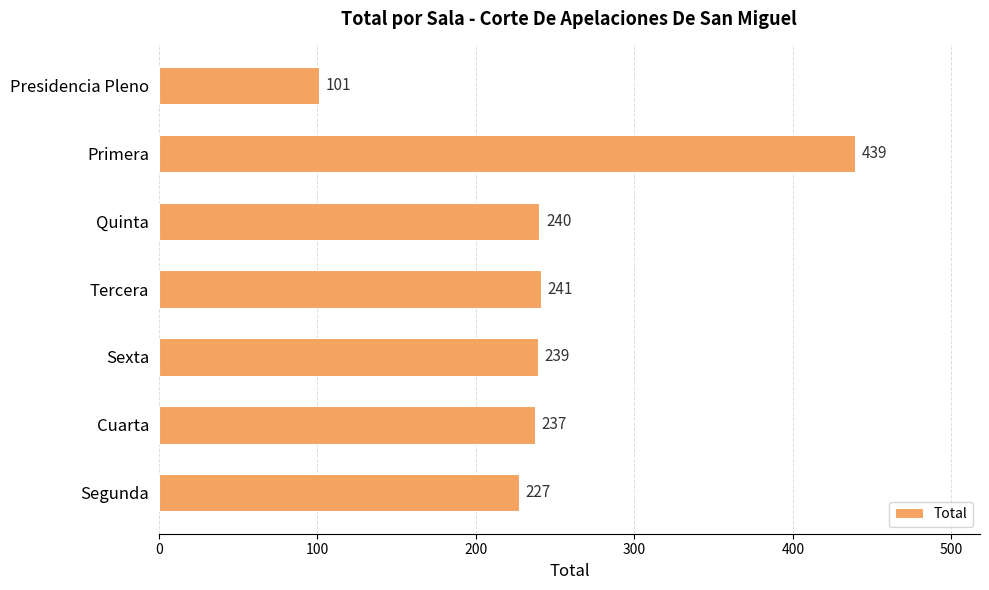

At which label is the value closest to 270?

Tercera